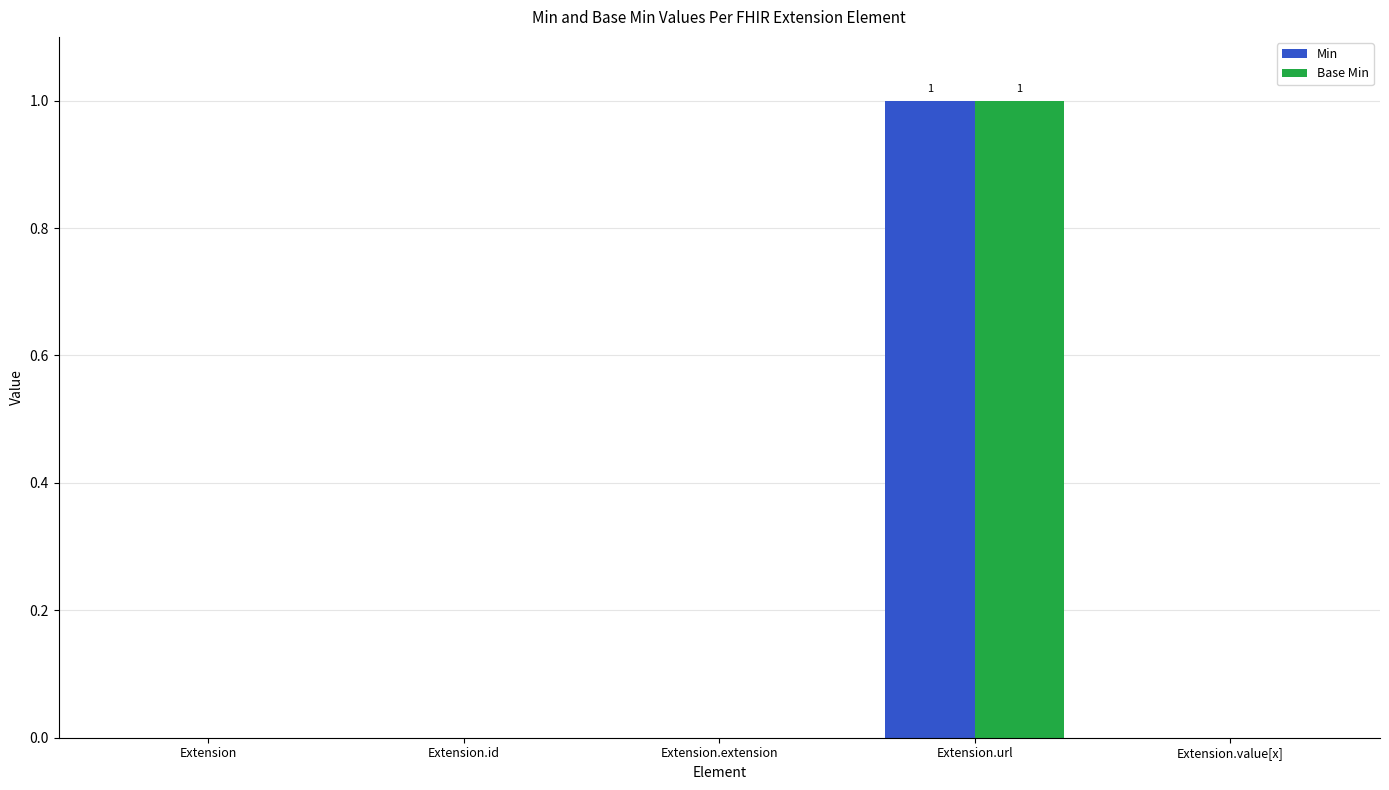

Is it true that Base Min equals 0 at Extension.extension?

True